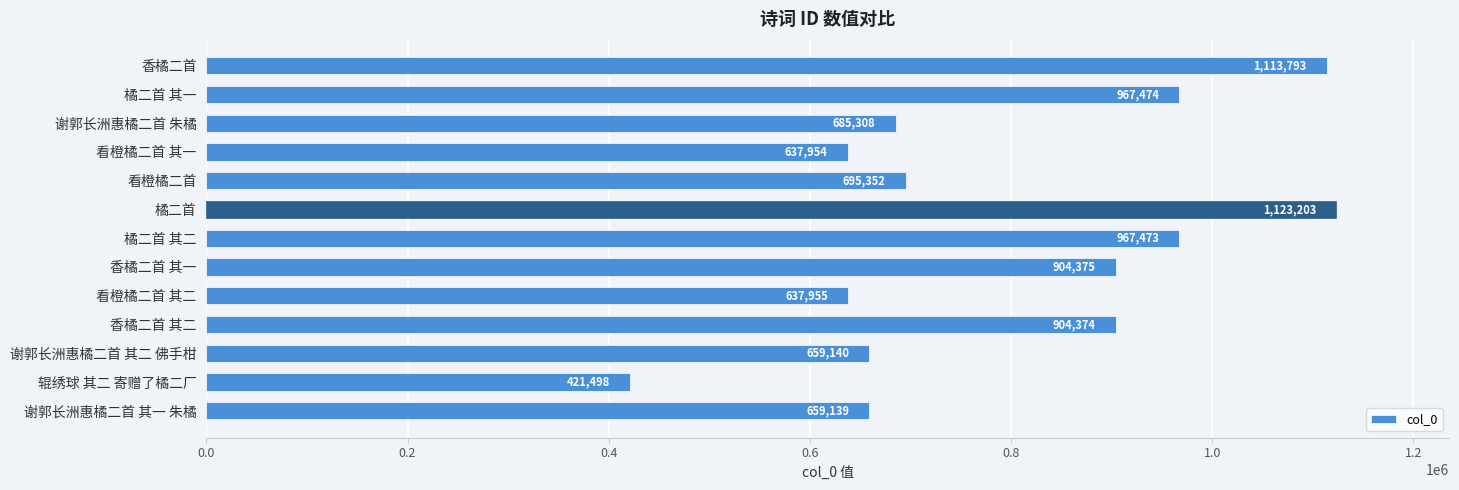

How many data points does each series have?

13